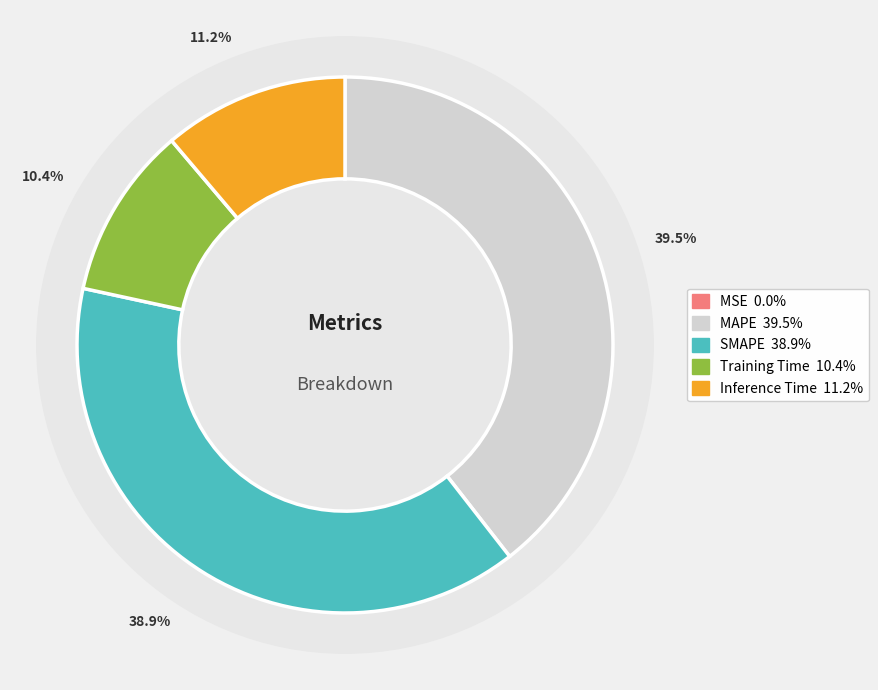

The MSE slice represents 0% of the pie. True or false?

True